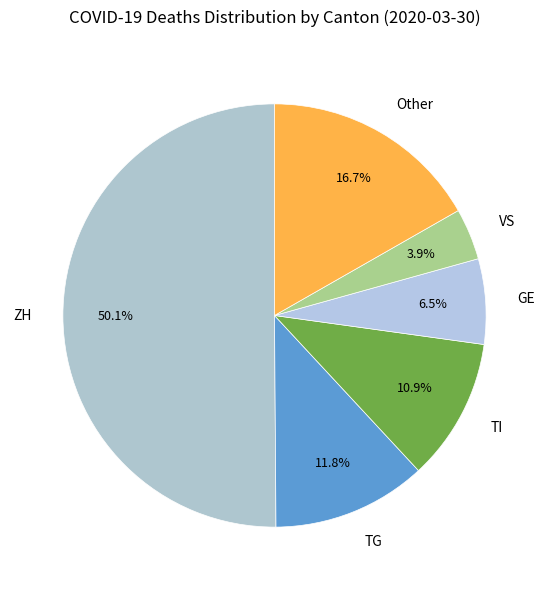

Between TI and TG, which is larger?

TG